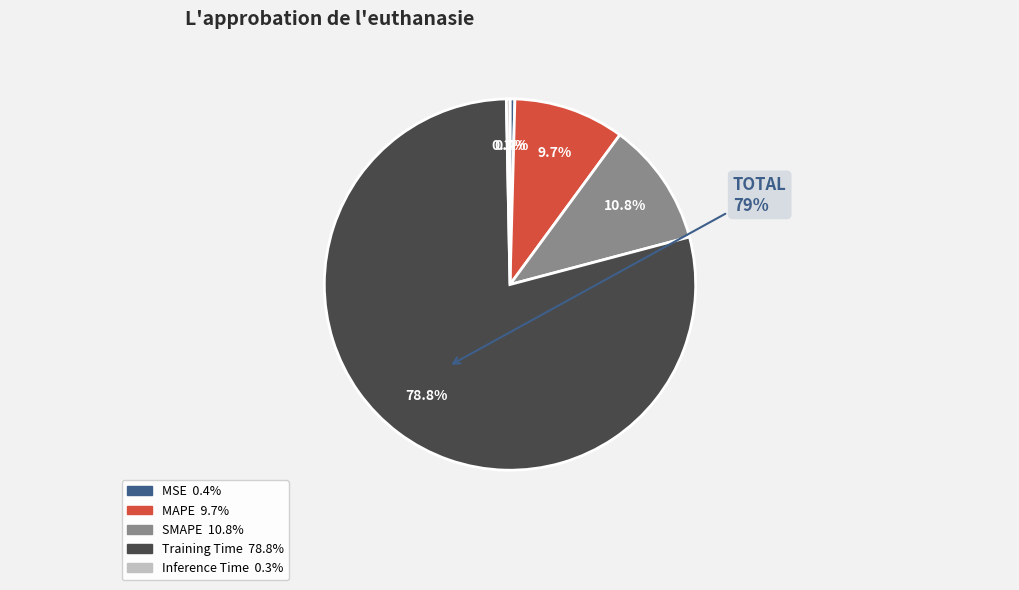

True or false: Training Time accounts for 86% of the total.

False